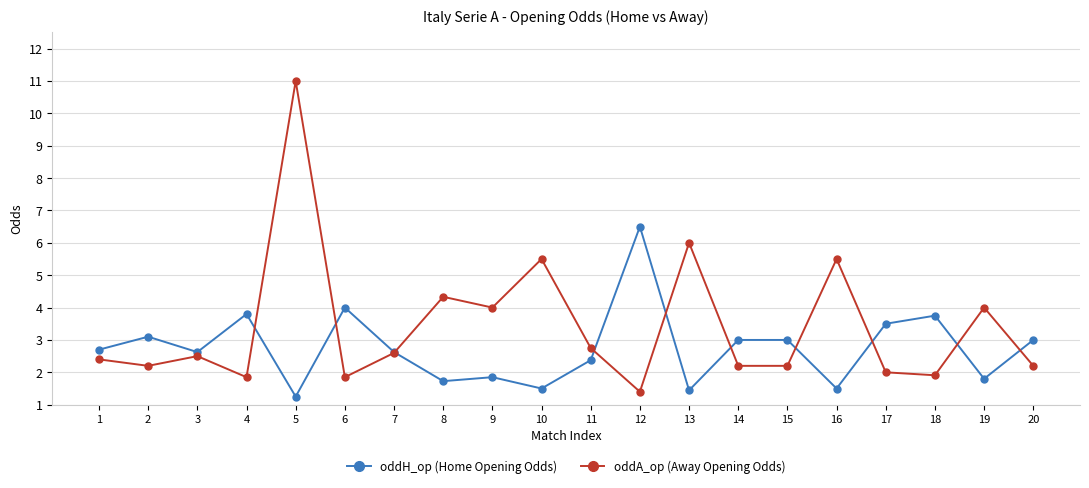

In oddH_op (Home Opening Odds), how many points are lower than both neighbors (excluding endpoints)?

7